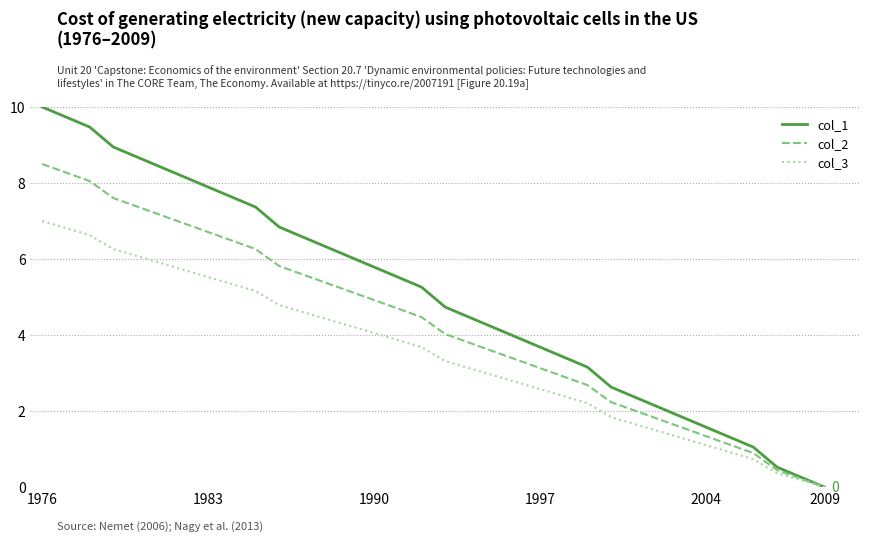

Count the number of categories in the chart.

20